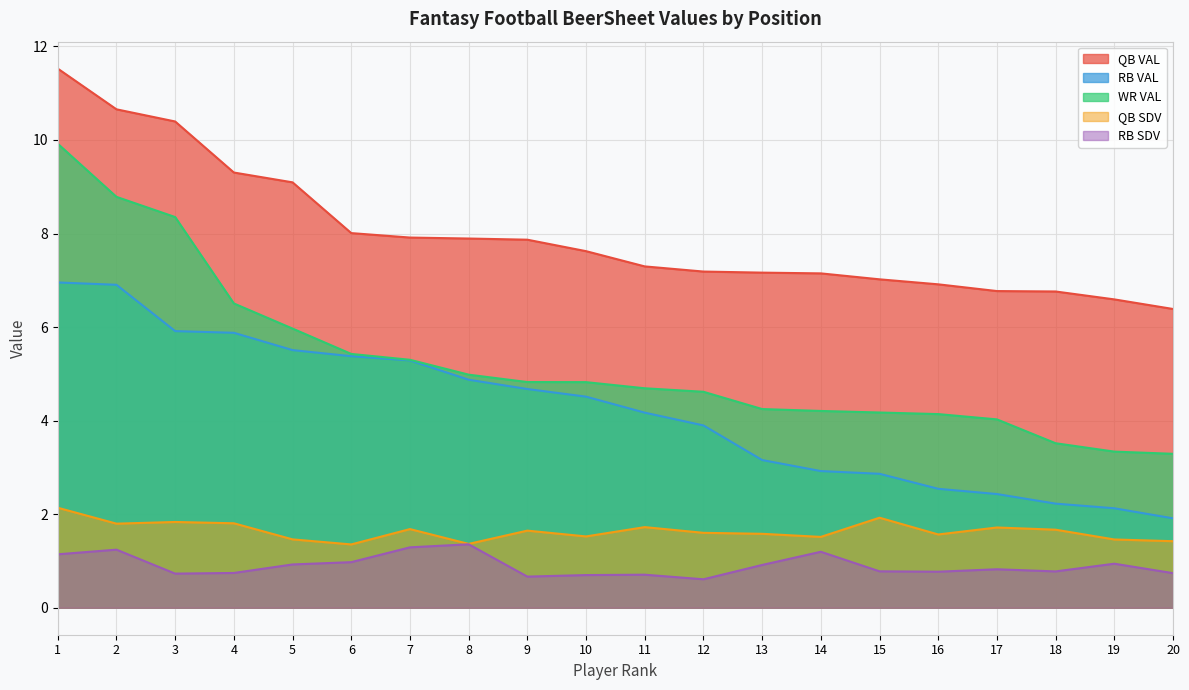

How many lines are shown in the chart?

5